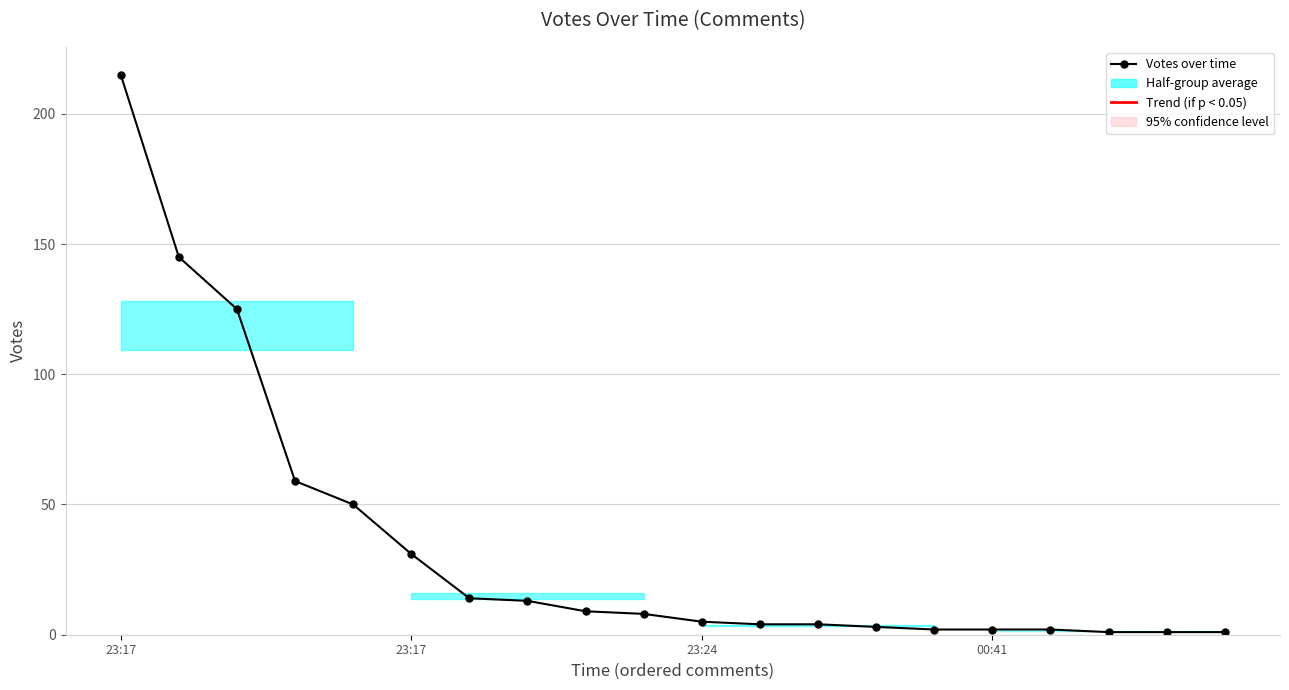

Reading left to right, what are all the values shown in this chart?

215	145	125	59	50	31	14	13	9	8	5	4	4	3	2	2	2	1	1	1